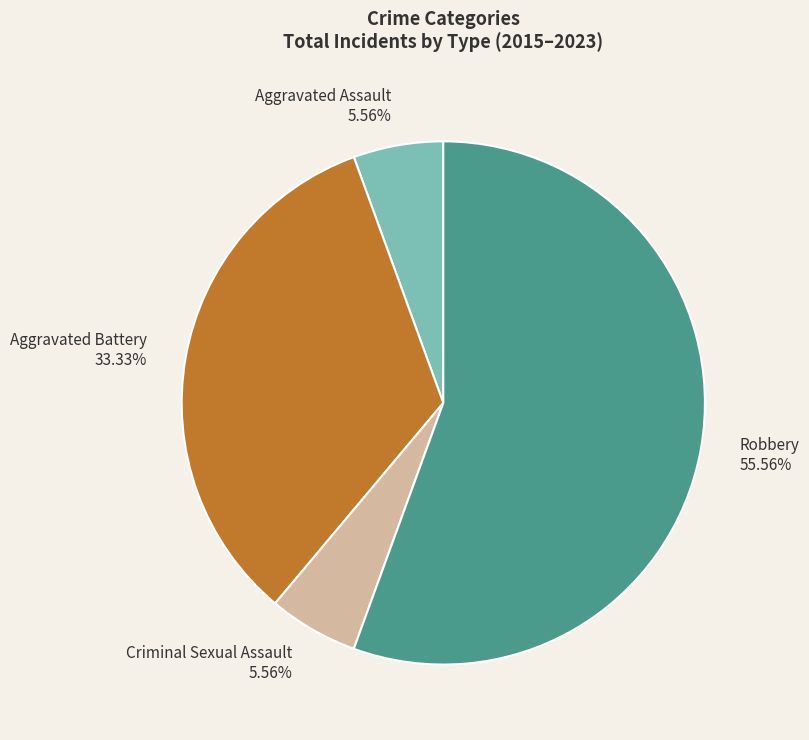

Count the number of slices in the pie.

4